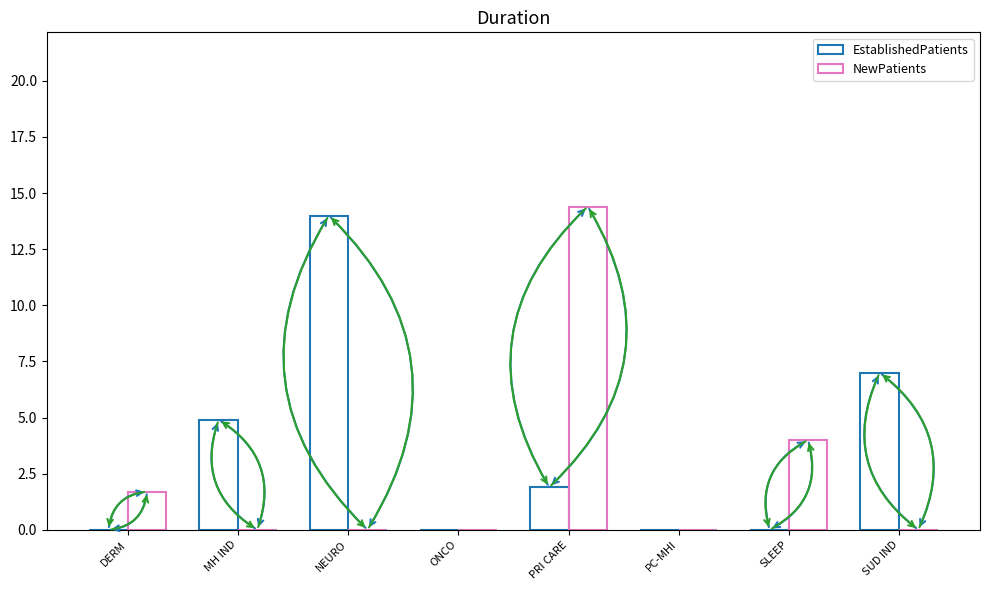

What is the label of the 1st bar from the right?

SUD IND